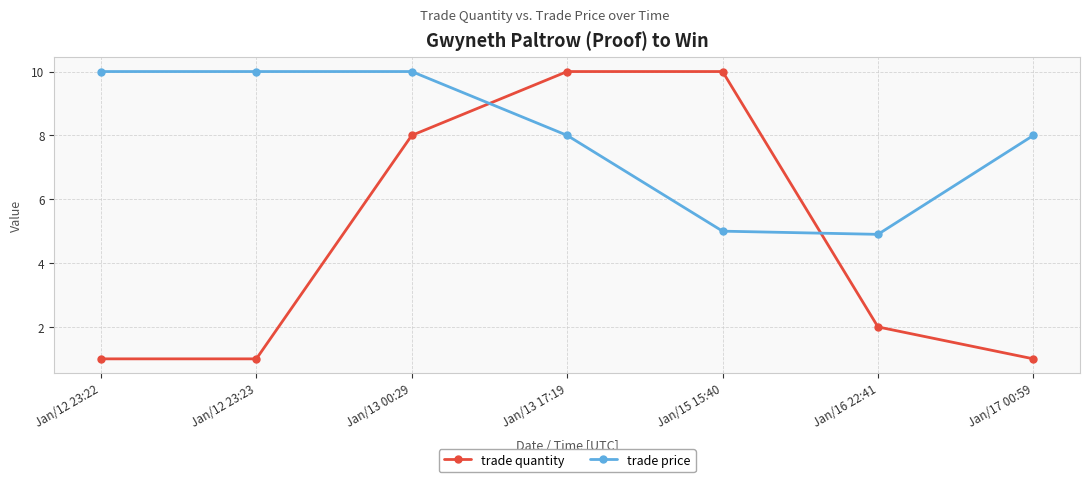

How many data points does each series have?

7